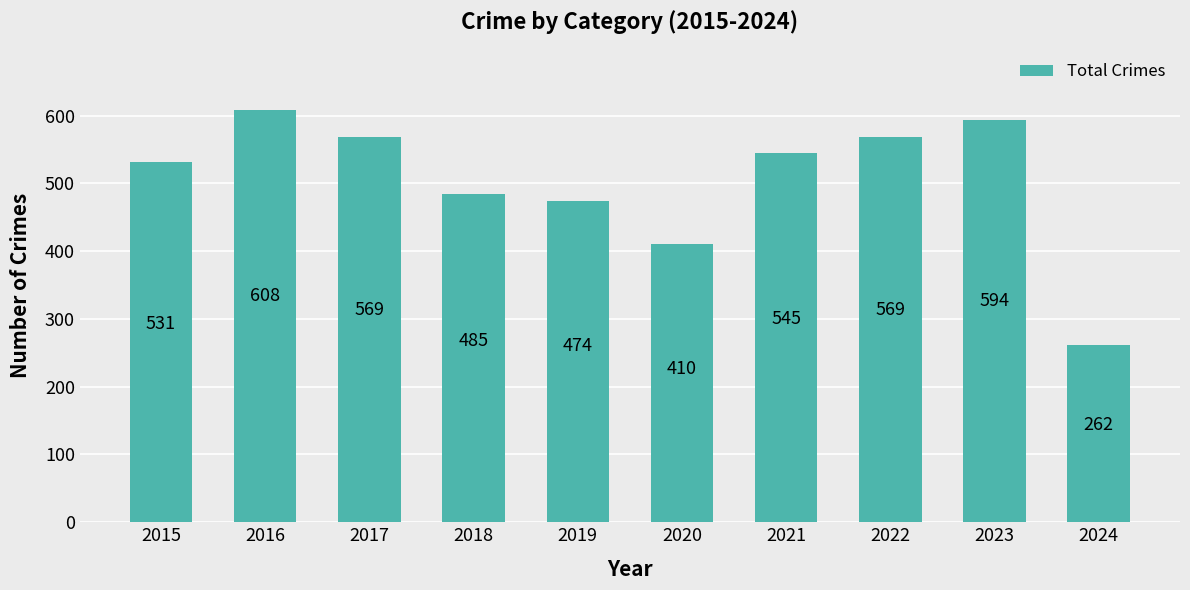

The value at 2022 is 971. True or false?

False